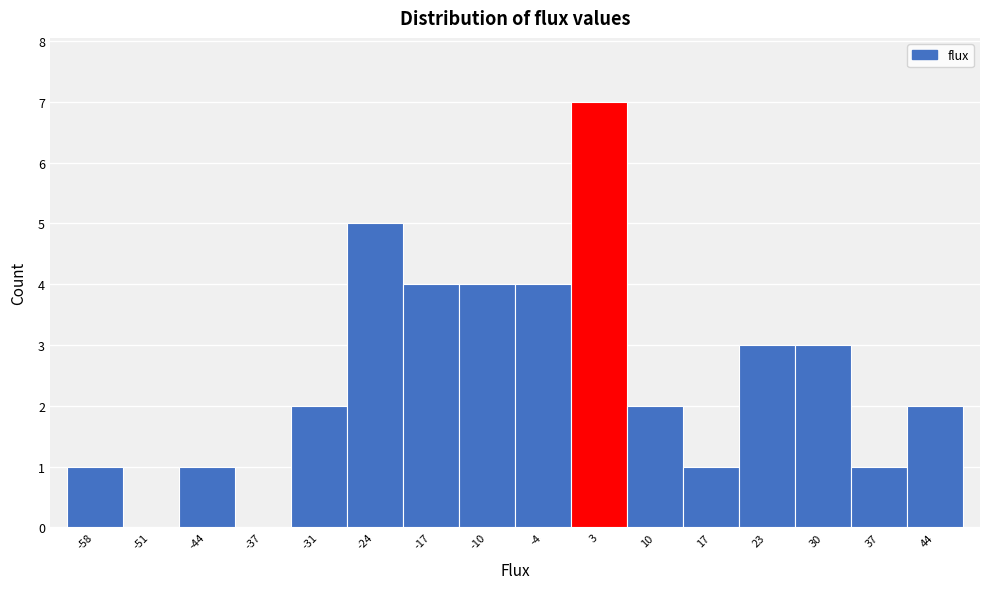

Reading left to right, list every bar in this chart as the range it spans on the x-axis followed by its height. Neither the bar edges nor the heights are printed on the chart, so give them approximately, as read against the axes.

-61 to -54: 1
-54 to -47: 0
-47 to -41: 1
-41 to -34: 0
-34 to -27: 2
-27 to -20: 5
-20 to -14: 4
-14 to -7: 4
-7 to 0: 4
0 to 7: 7
7 to 13: 2
13 to 20: 1
20 to 27: 3
27 to 34: 3
34 to 40: 1
40 to 47: 2